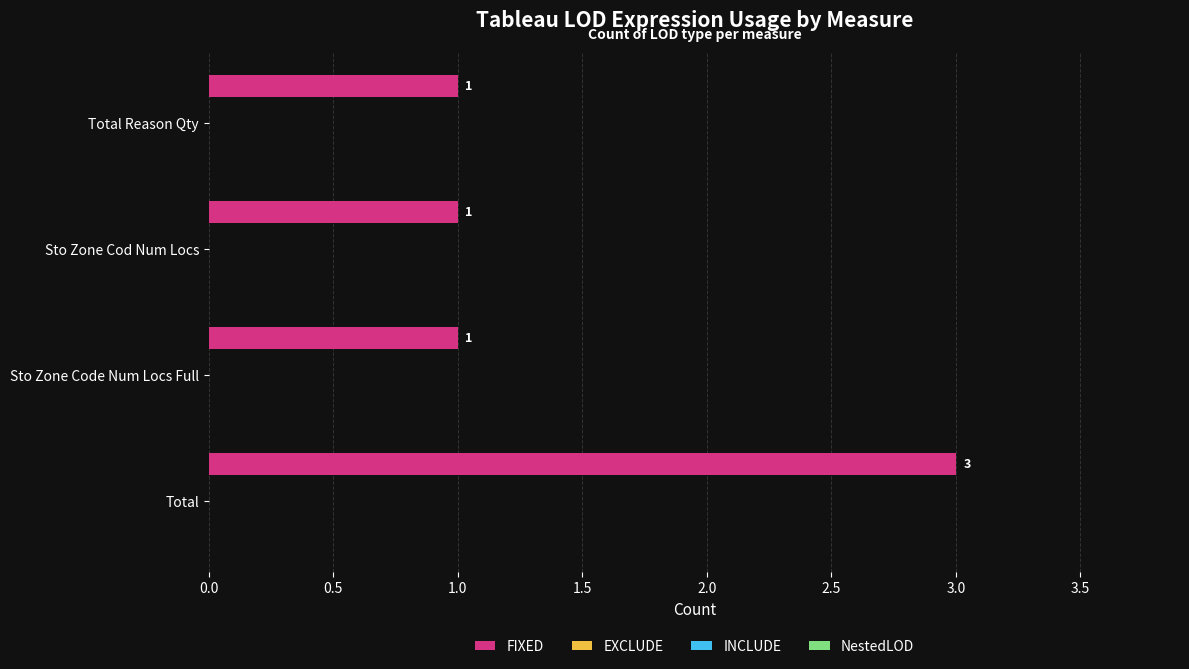

What is the maximum value shown in the chart?

3